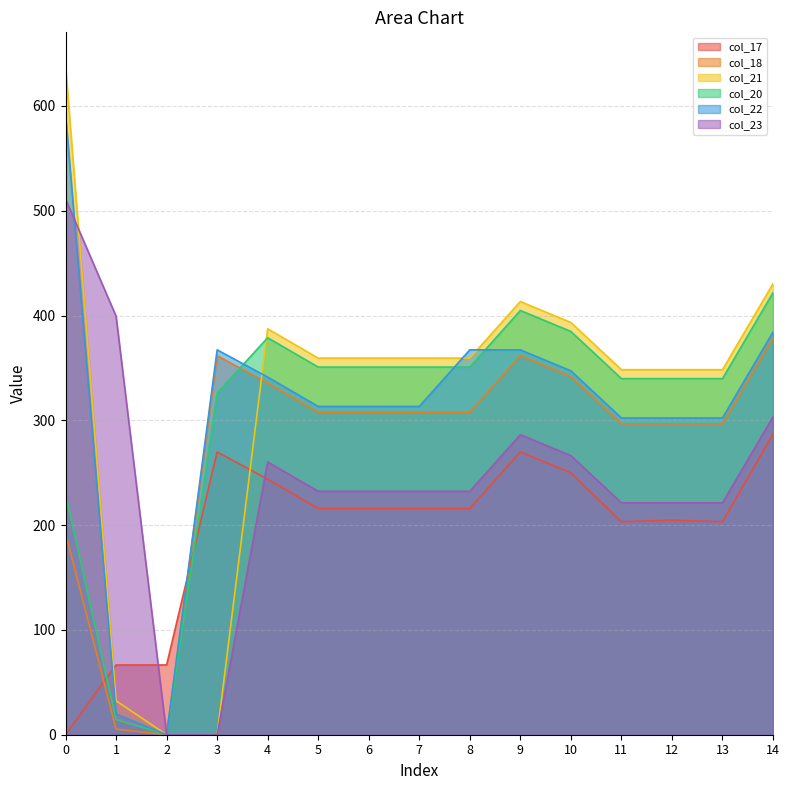

How many interior local peaks does the col_23 series have?

2